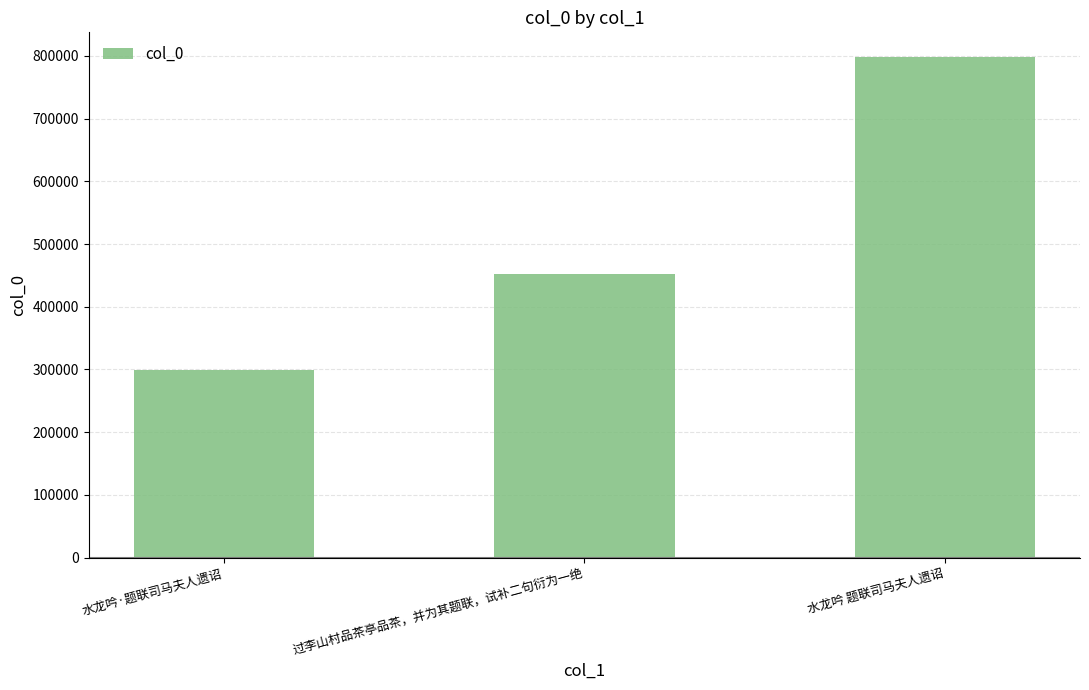

Reading left to right, what are all the values shown in this chart?

299010	452309	797746